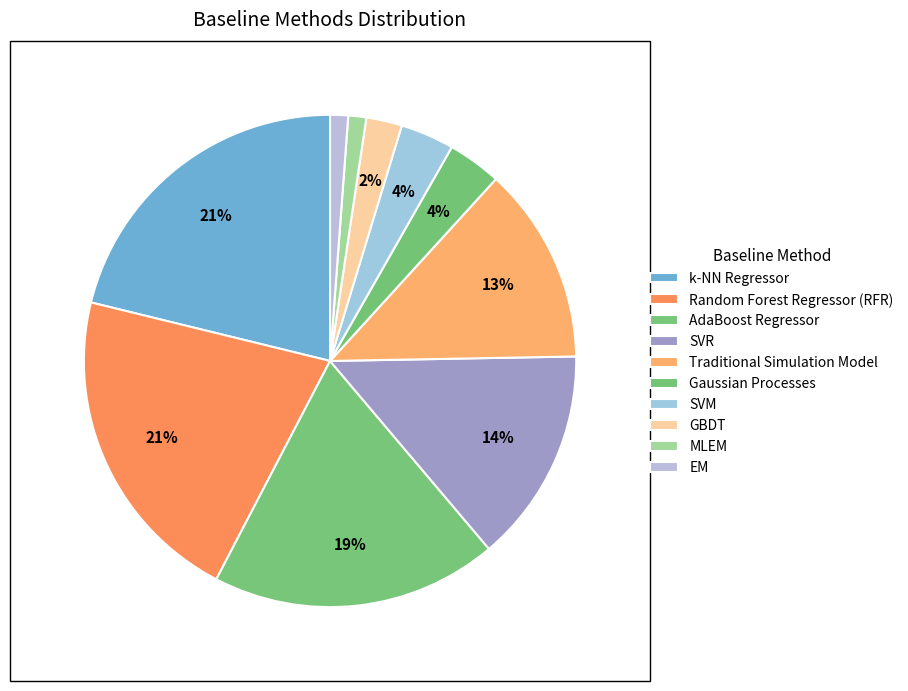

Which category has the biggest portion of the pie?

k-NN Regressor